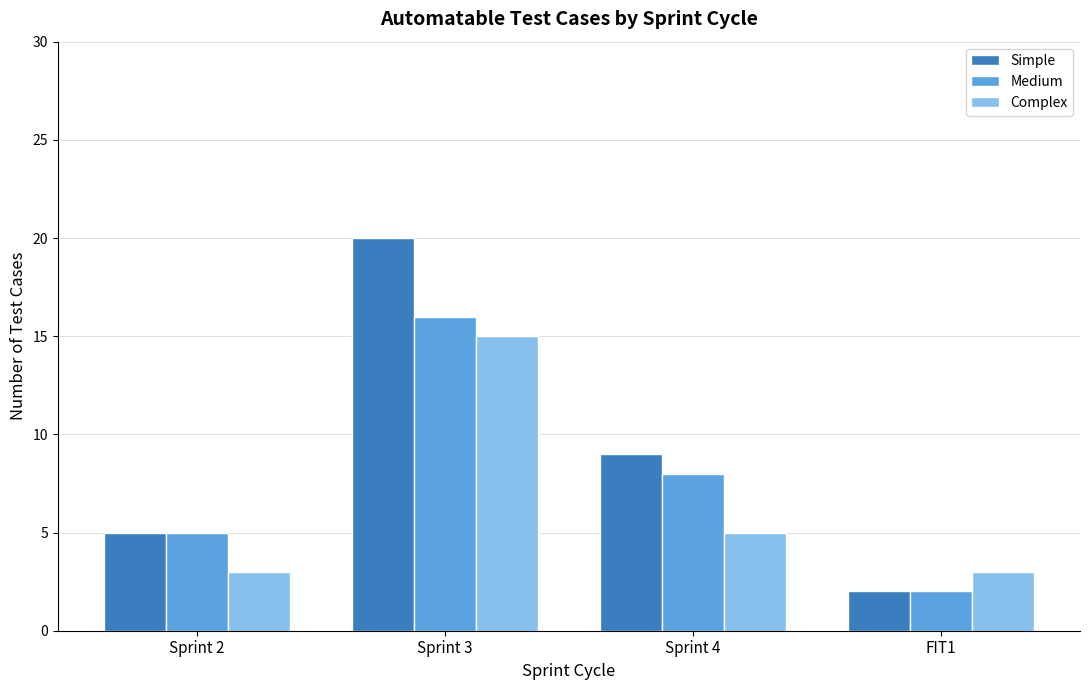

The Simple series shows 5 at Sprint 2. True or false?

True